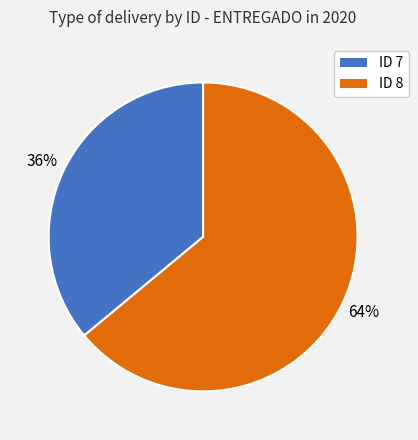

How many segments does this pie chart have?

2